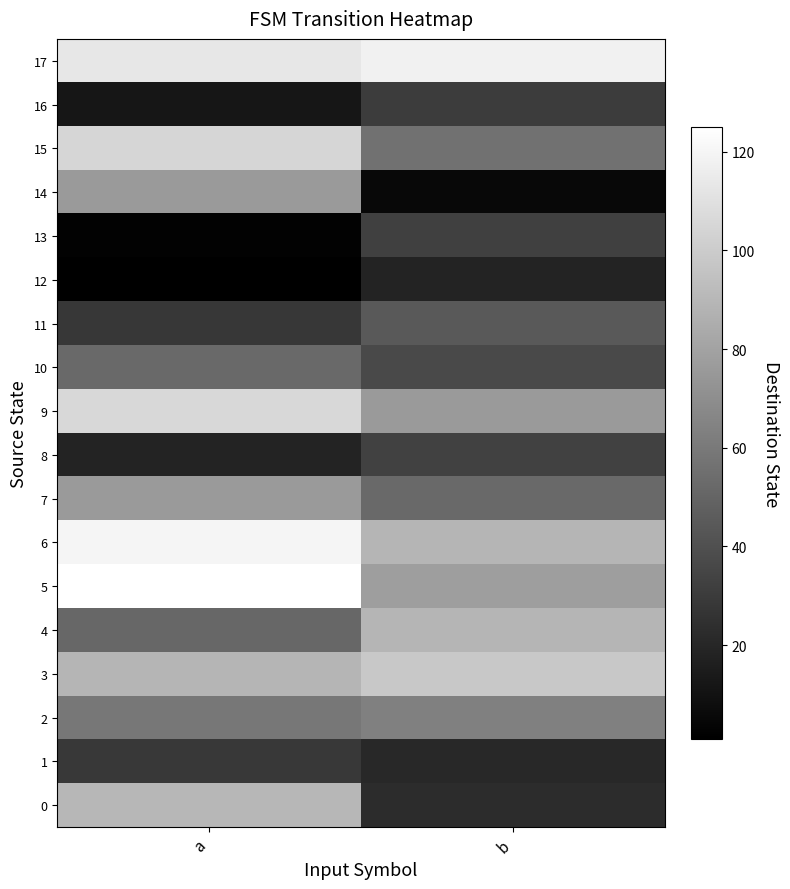

Reading right to left, list all the values displayed in this chart.

0: b=23	a=90
1: b=21	a=29
2: b=63	a=59
3: b=98	a=89
4: b=89	a=51
5: b=78	a=125
6: b=89	a=120
7: b=52	a=76
8: b=33	a=18
9: b=76	a=106
10: b=37	a=52
11: b=45	a=28
12: b=18	a=1
13: b=32	a=2
14: b=5	a=76
15: b=56	a=105
16: b=31	a=12
17: b=118	a=113